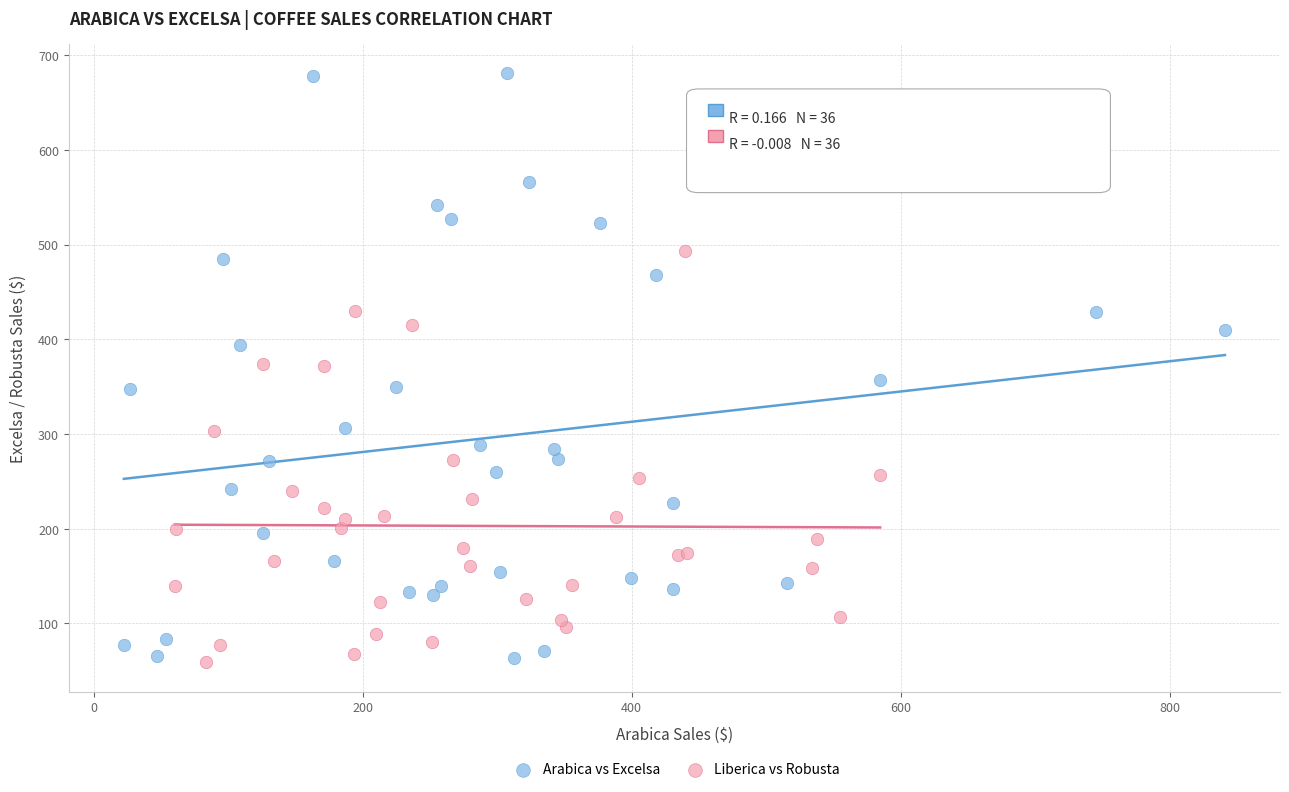

Which series reaches the maximum Y coordinate?

Arabica vs Excelsa